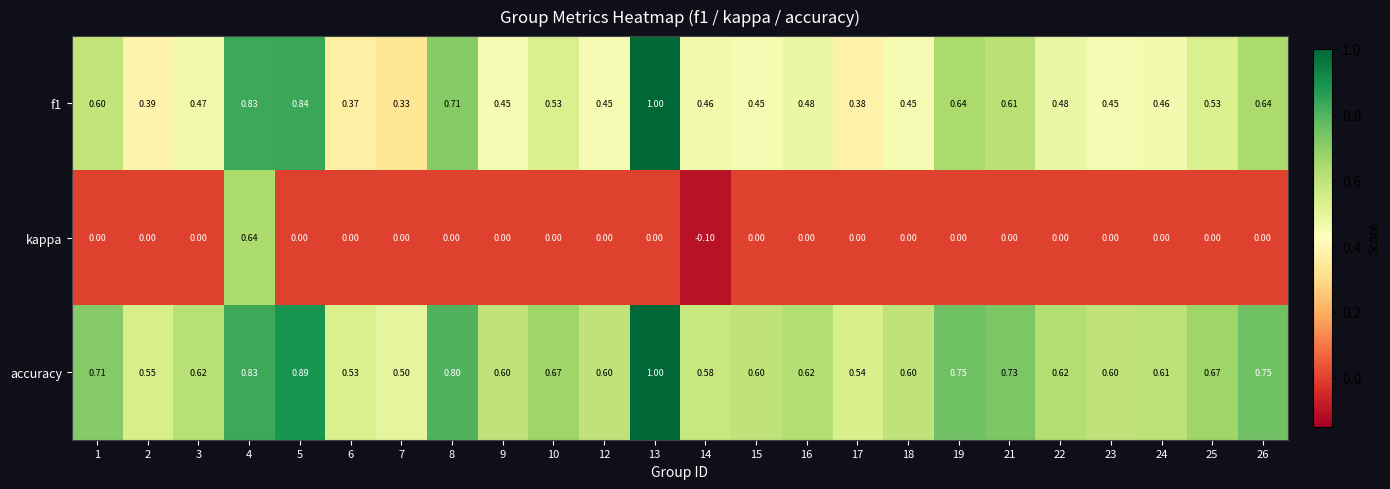

Which series has the largest total across all categories?

accuracy